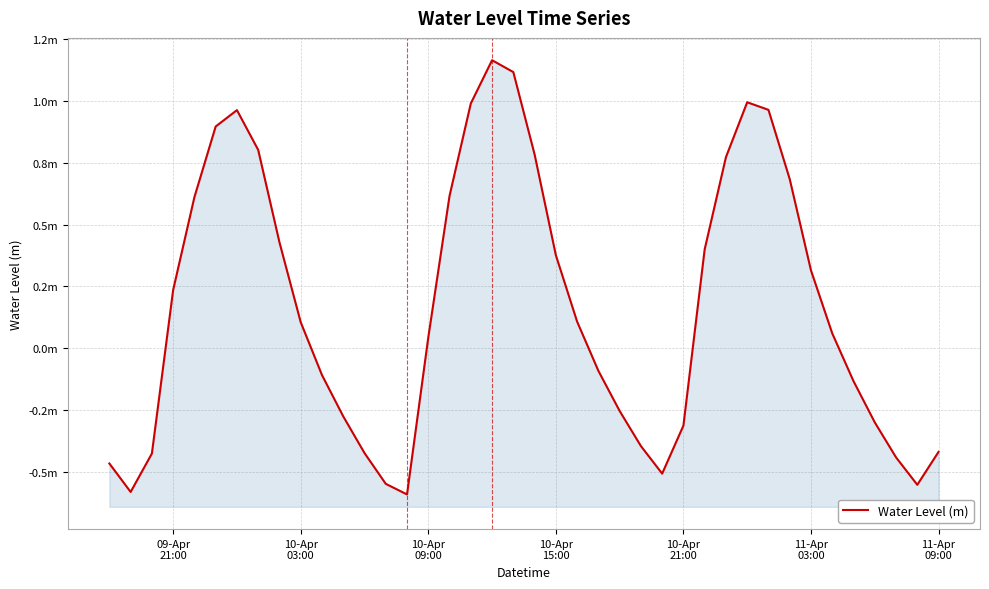

How many distinct data groups are displayed?

1